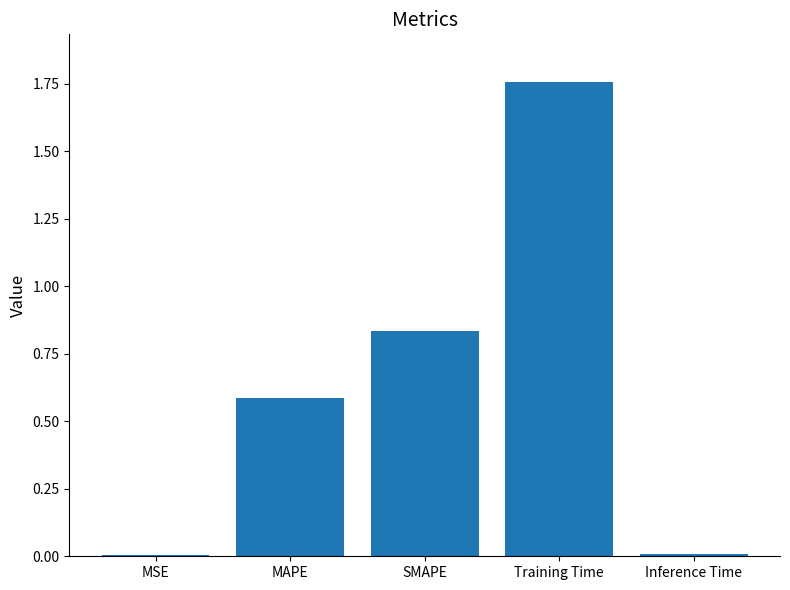

Is it true that the value at Training Time is 2.3?

False